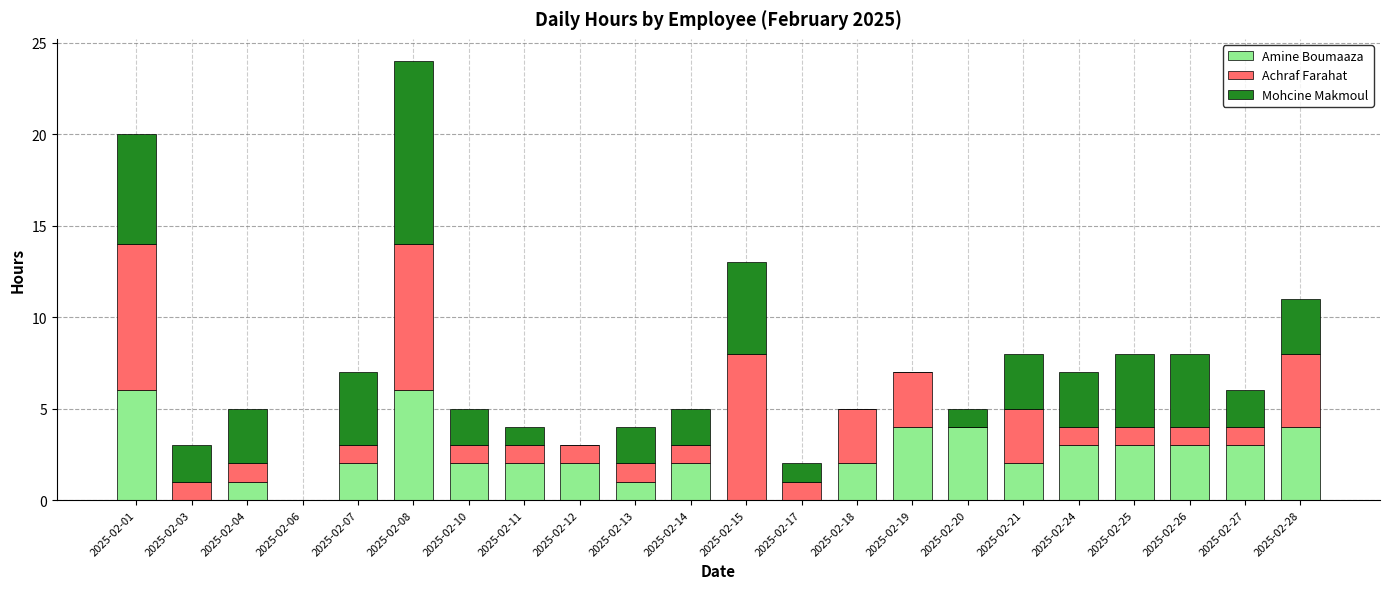

The value of Amine Boumaaza at 2025-02-17 is 0. True or false?

True